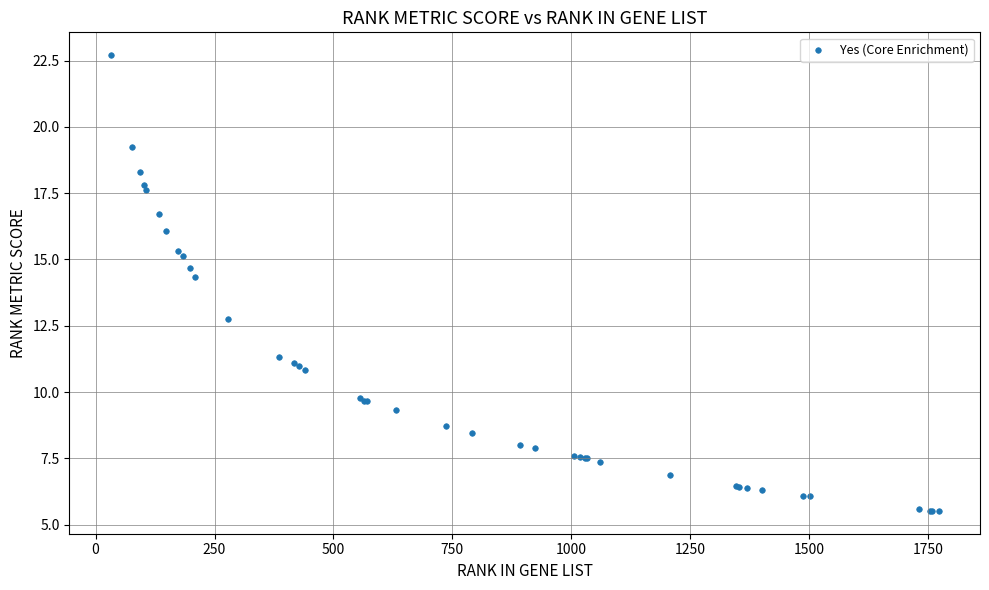

What Y value in the scatter plot is closest to 14?

14.3